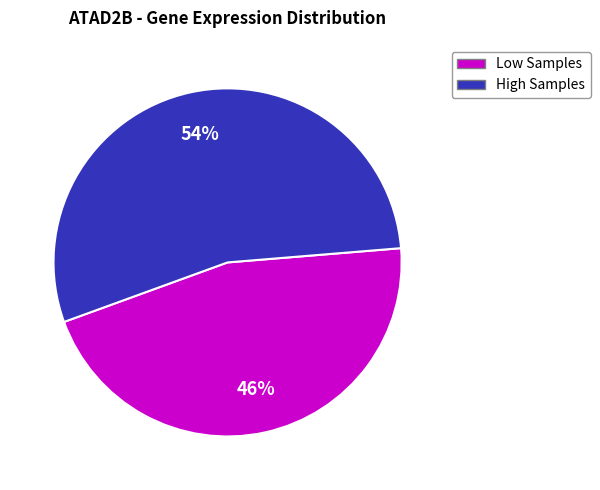

Do Low Samples and High Samples together represent more than half of the pie?

Yes